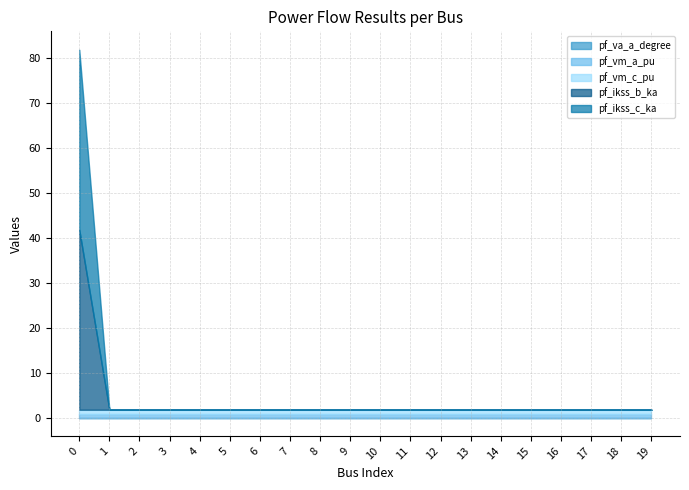

In pf_va_a_degree, how many points are lower than both neighbors (excluding endpoints)?

1